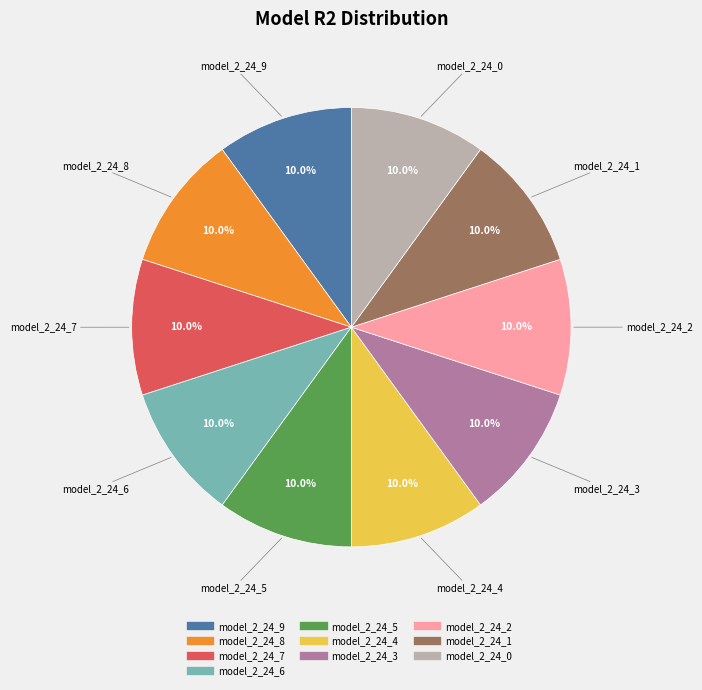

Does any single category account for the majority?

No